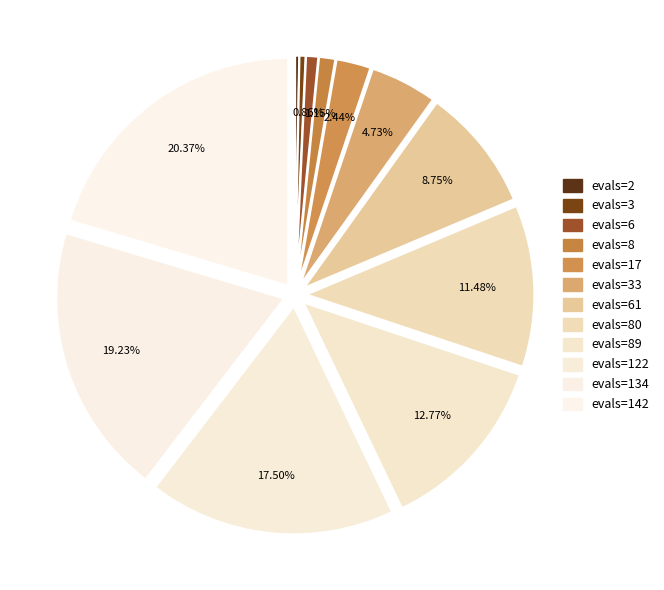

How many segments does this pie chart have?

12